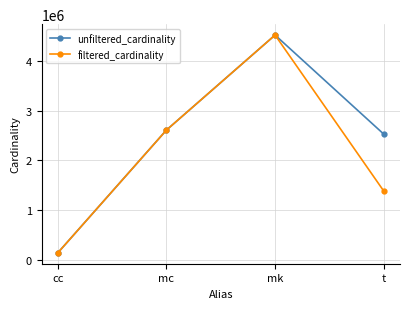

What is the label of the 4th point from the right?

cc